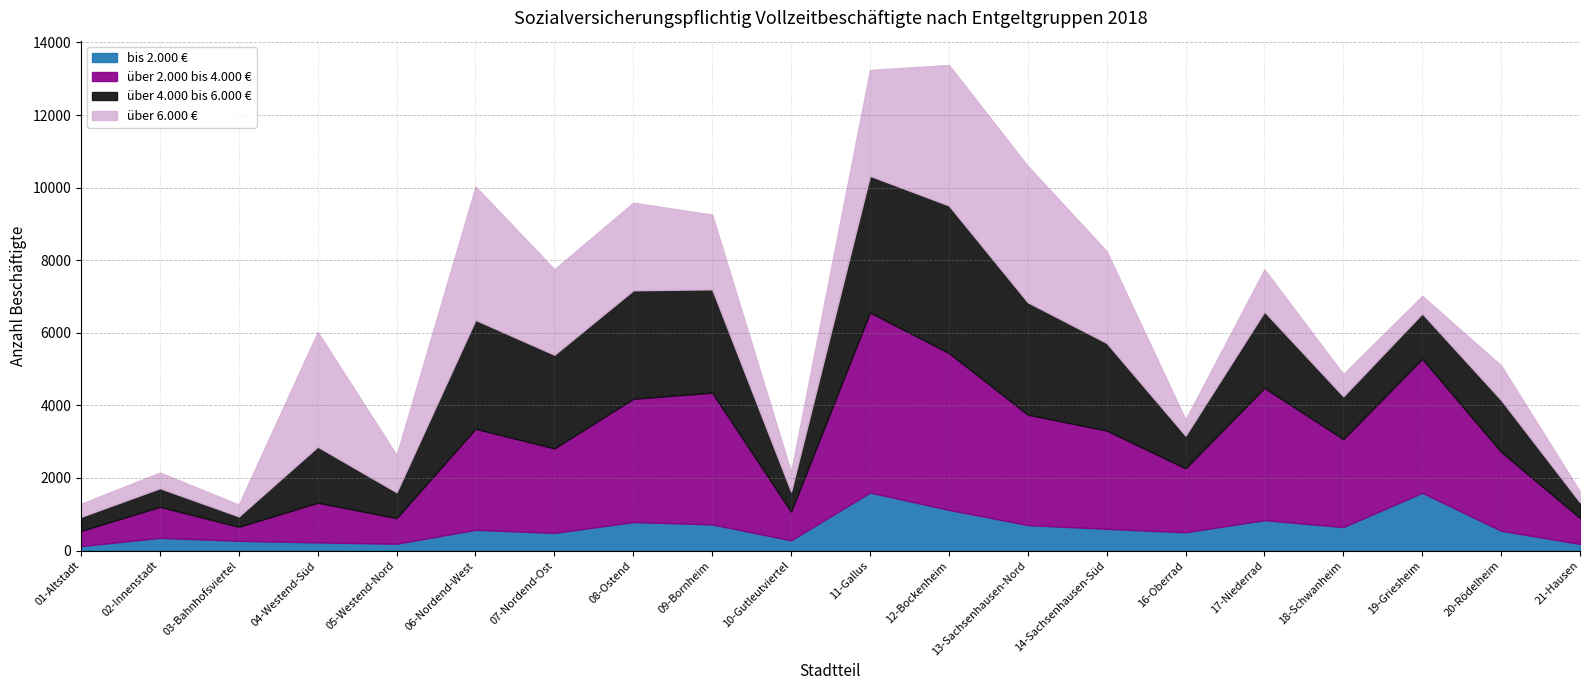

The über 6.000 € series shows 3248 at 08-Ostend. True or false?

False